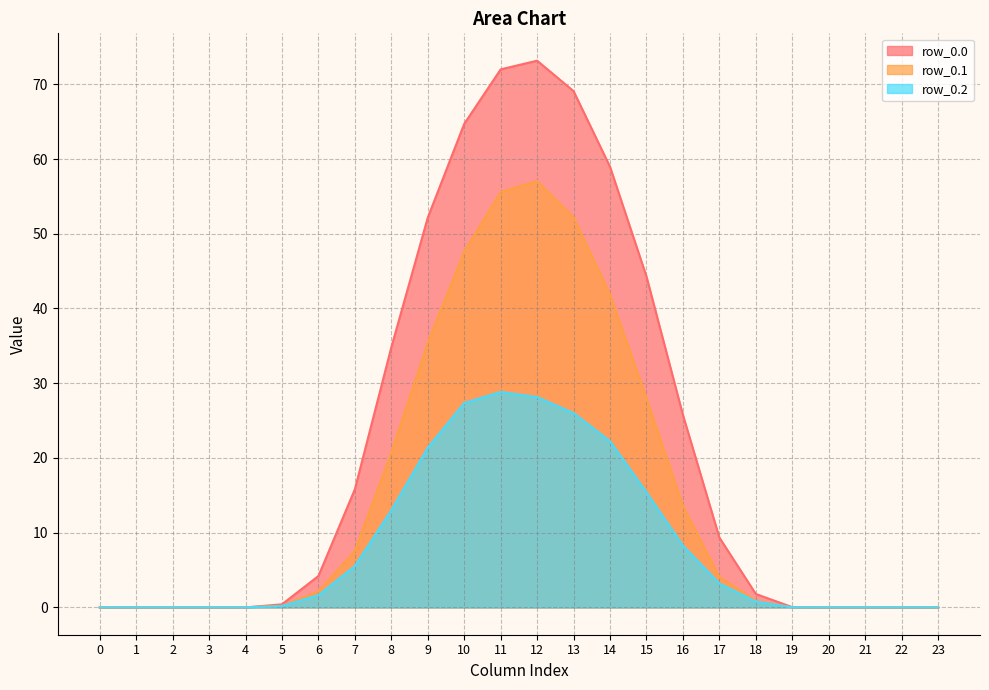

Which series has the largest total across all categories?

row_0.0